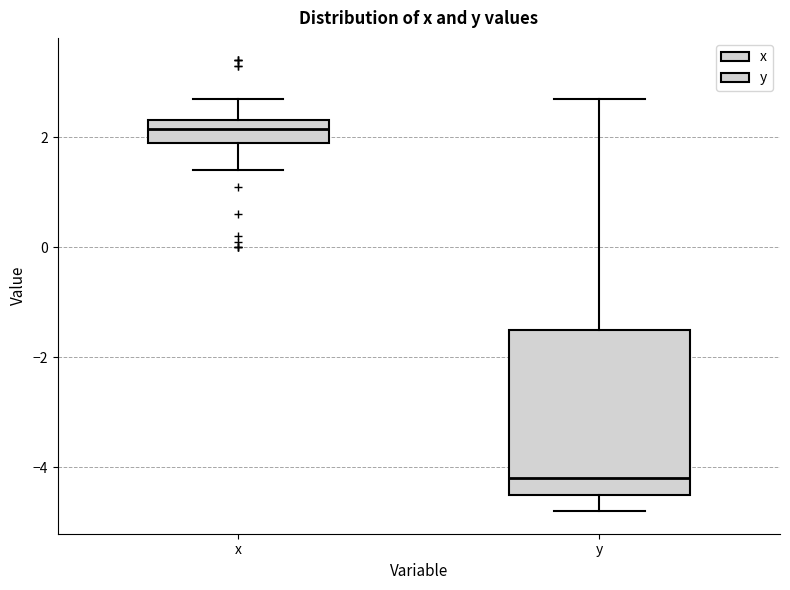

Which box's median line is the lowest?

y